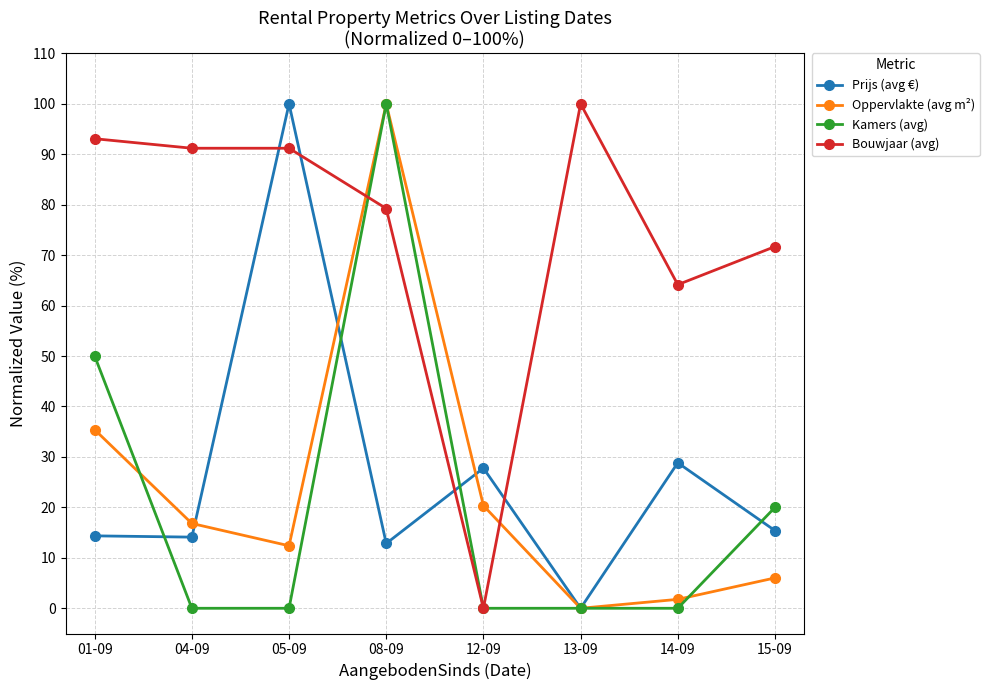

What is the maximum value shown in the chart?

100.0